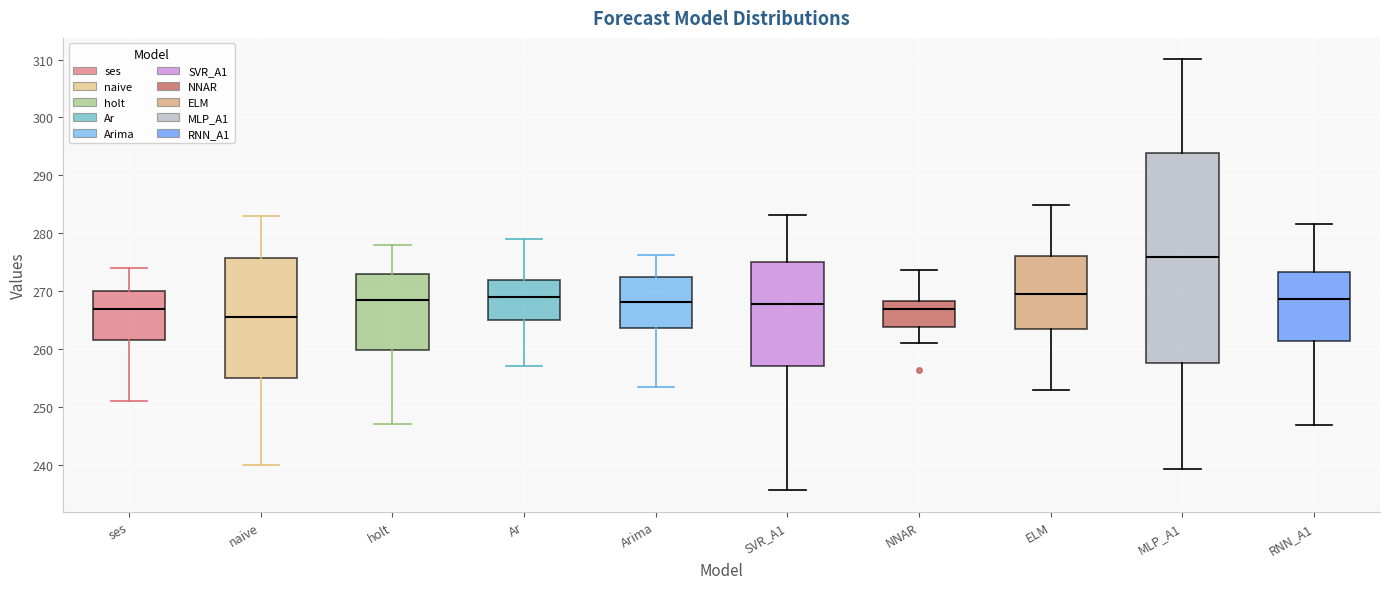

Reading left to right, transcribe this box plot: for each box, give where its median line is, the range the box spans, and where its two whiskers end, as read against the y-axis. The values are not printed on the chart, so give them approximately, as read against the axis.

ses: median 267, box 262 to 270, whiskers 251 to 274
naive: median 266, box 255 to 276, whiskers 240 to 283
holt: median 269, box 260 to 273, whiskers 247 to 278
Ar: median 269, box 265 to 272, whiskers 257 to 279
Arima: median 268, box 264 to 272, whiskers 253 to 276
SVR_A1: median 268, box 257 to 275, whiskers 236 to 283
NNAR: median 267, box 264 to 268, whiskers 261 to 274
ELM: median 269, box 263 to 276, whiskers 253 to 285
MLP_A1: median 276, box 258 to 294, whiskers 239 to 310
RNN_A1: median 269, box 261 to 273, whiskers 247 to 282